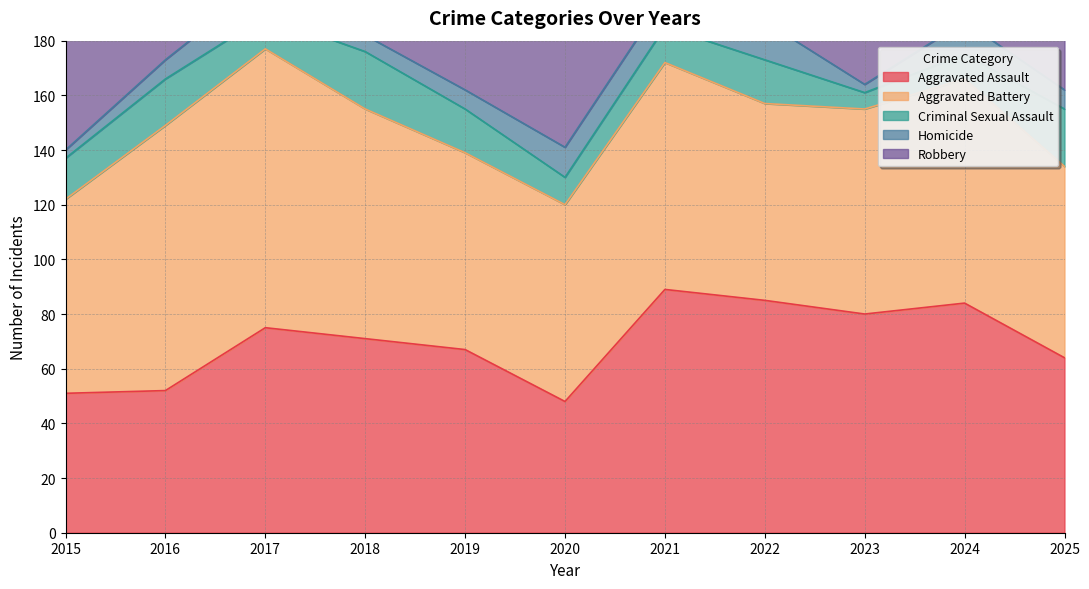

Which series has the largest total across all categories?

Robbery